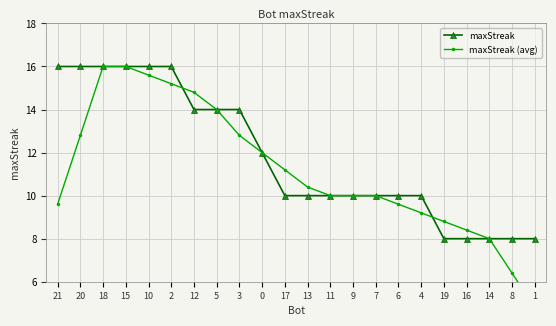

Which category has the highest value across all series?

21